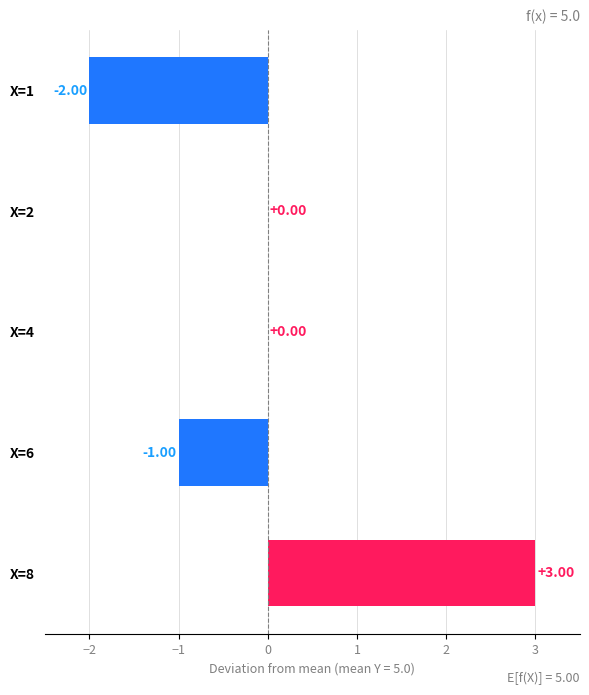

What is the change in value from X=1 to X=2?

+2